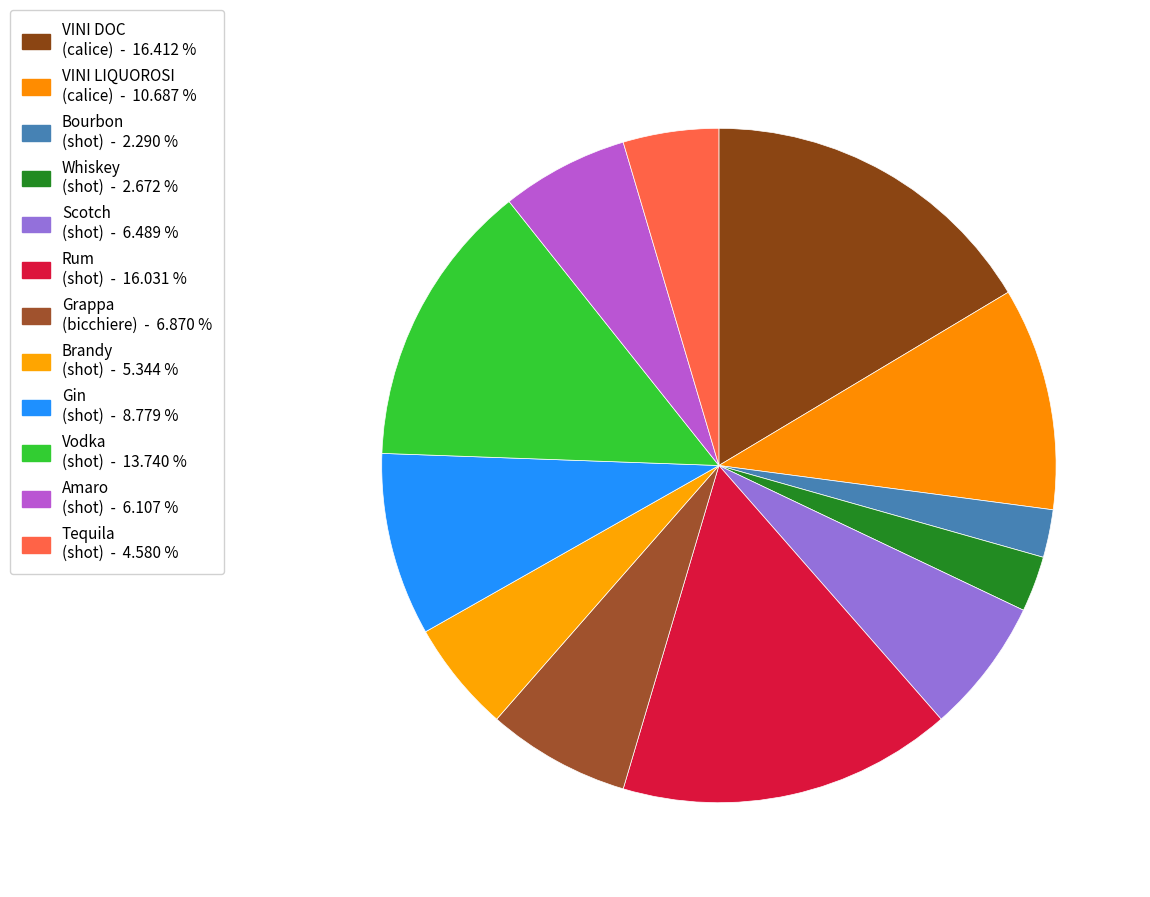

Count the number of slices in the pie.

12